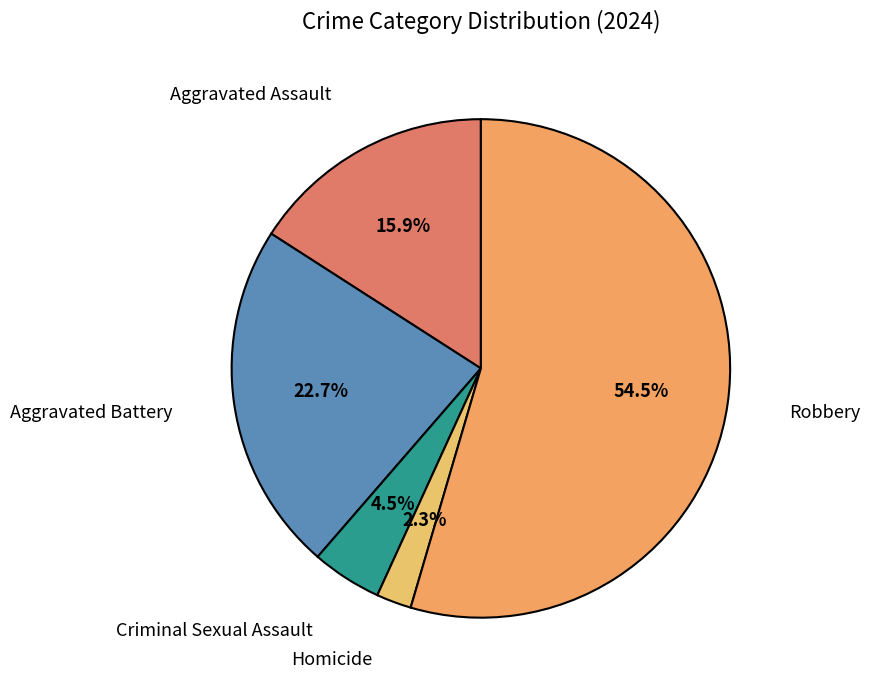

Which category has the smallest portion of the pie?

Homicide